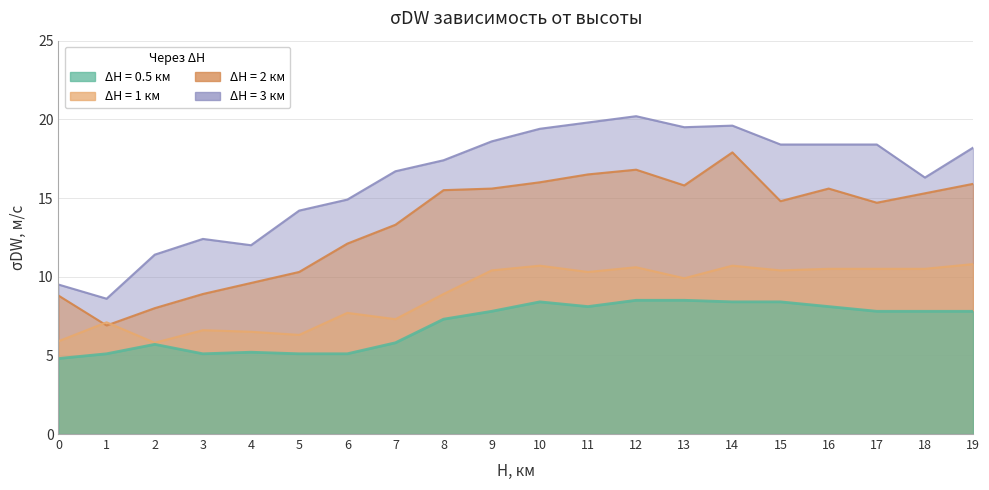

What is the value of the DN=3 km point at the 19th from the left?

16.3